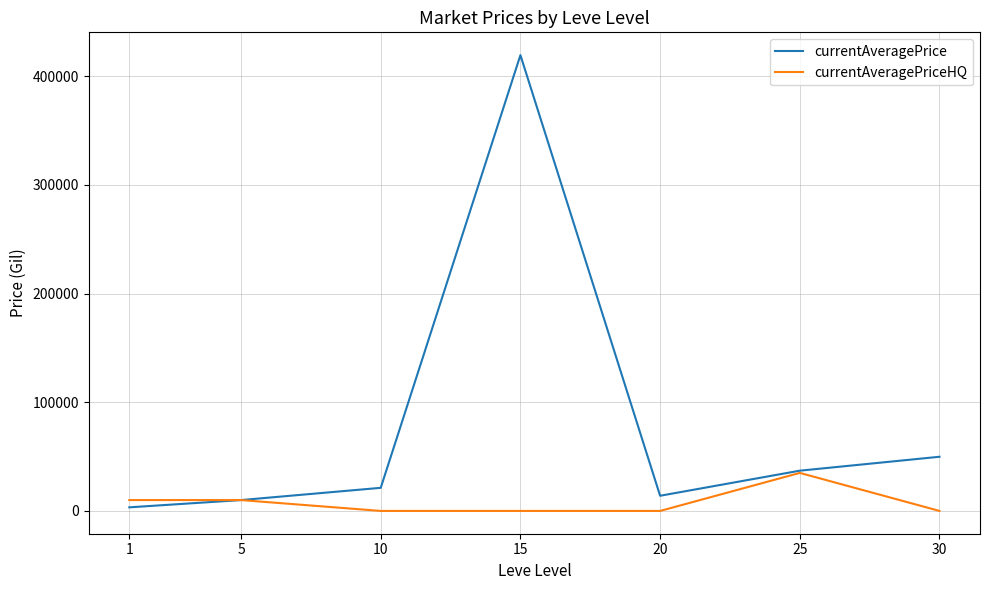

What are all the series names shown in the legend?

currentAveragePrice, currentAveragePriceHQ